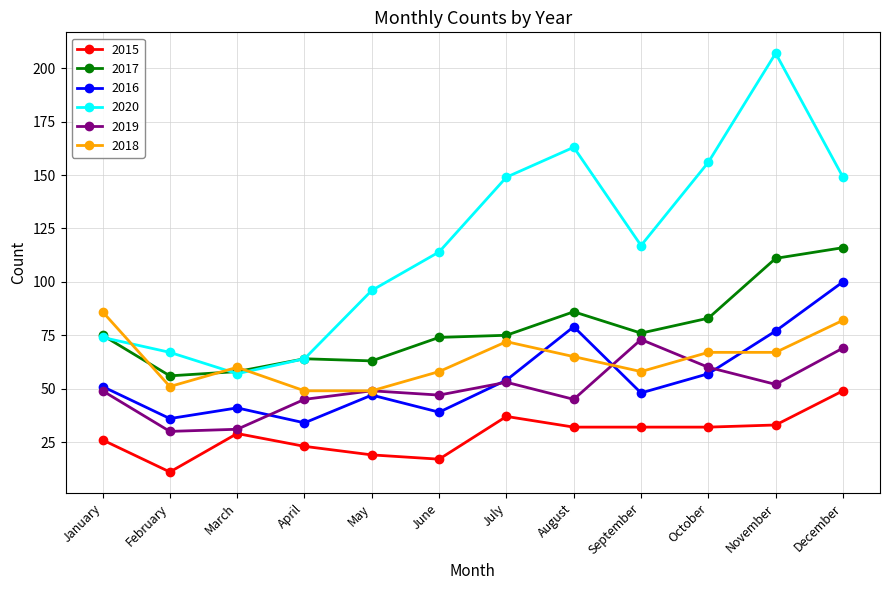

In 2020, how many points are lower than both neighbors (excluding endpoints)?

2